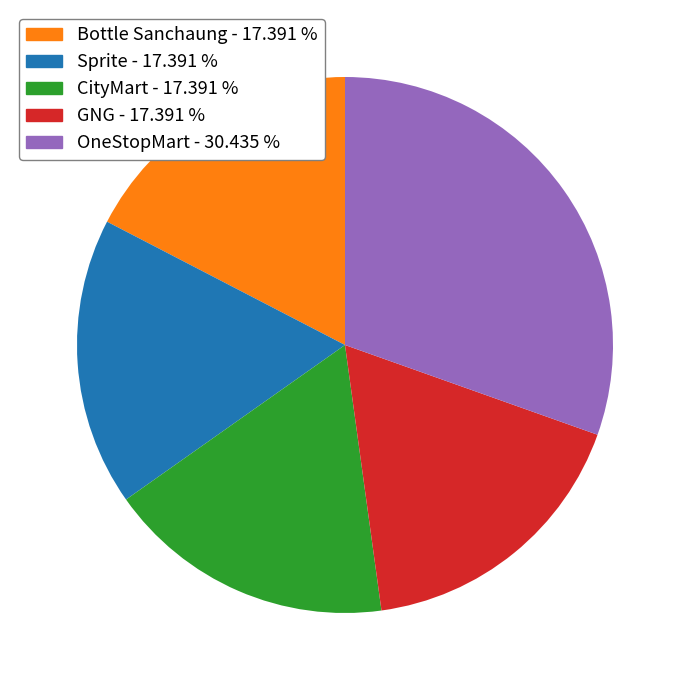

True or false: Sprite accounts for 24% of the total.

False